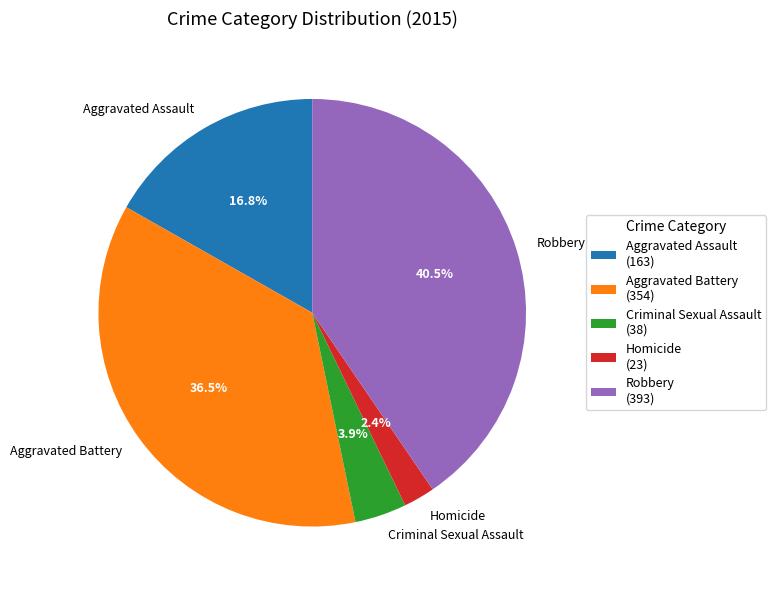

How much of the chart is everything except Criminal Sexual Assault?

96.1%